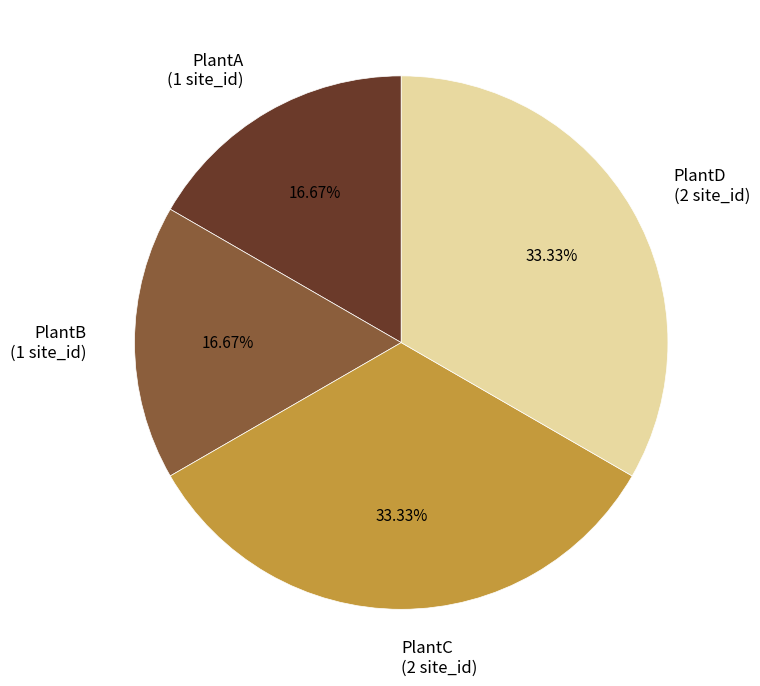

Approximately how many times larger is the value at PlantC (2 site_id) compared to PlantA (1 site_id)?

2.0